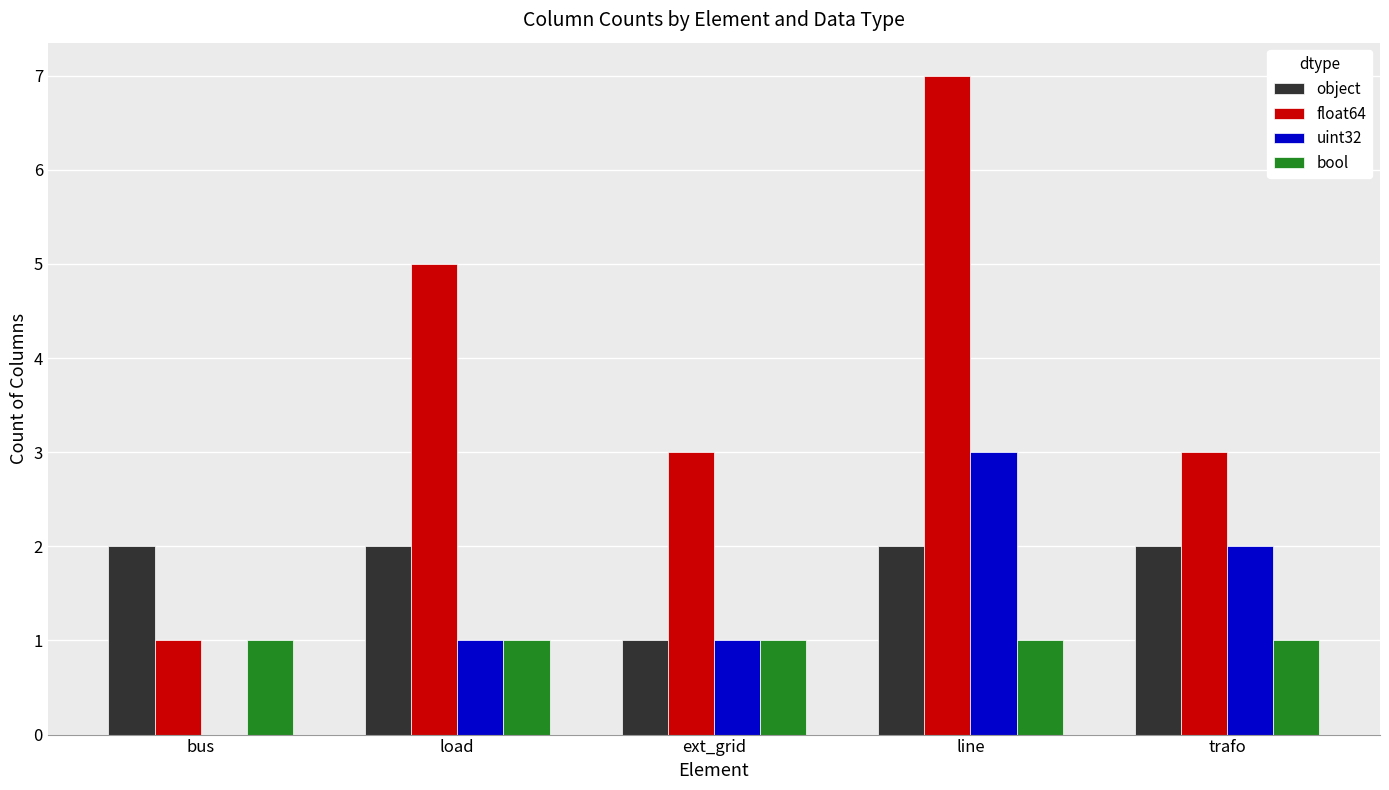

Count the number of categories in the chart.

5